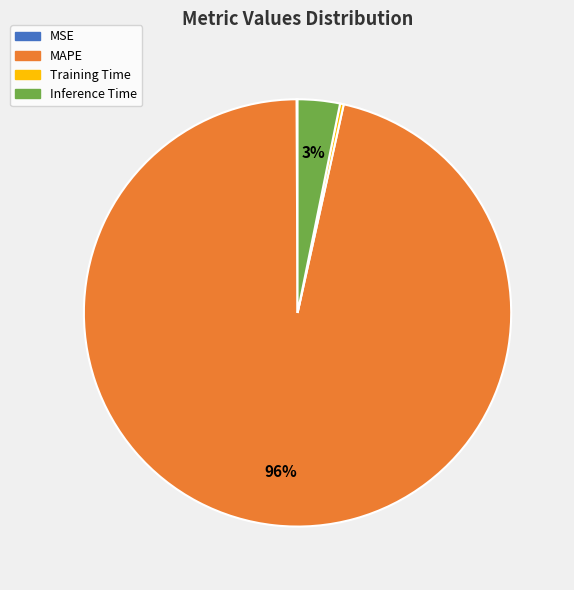

Which slice is the largest?

MAPE